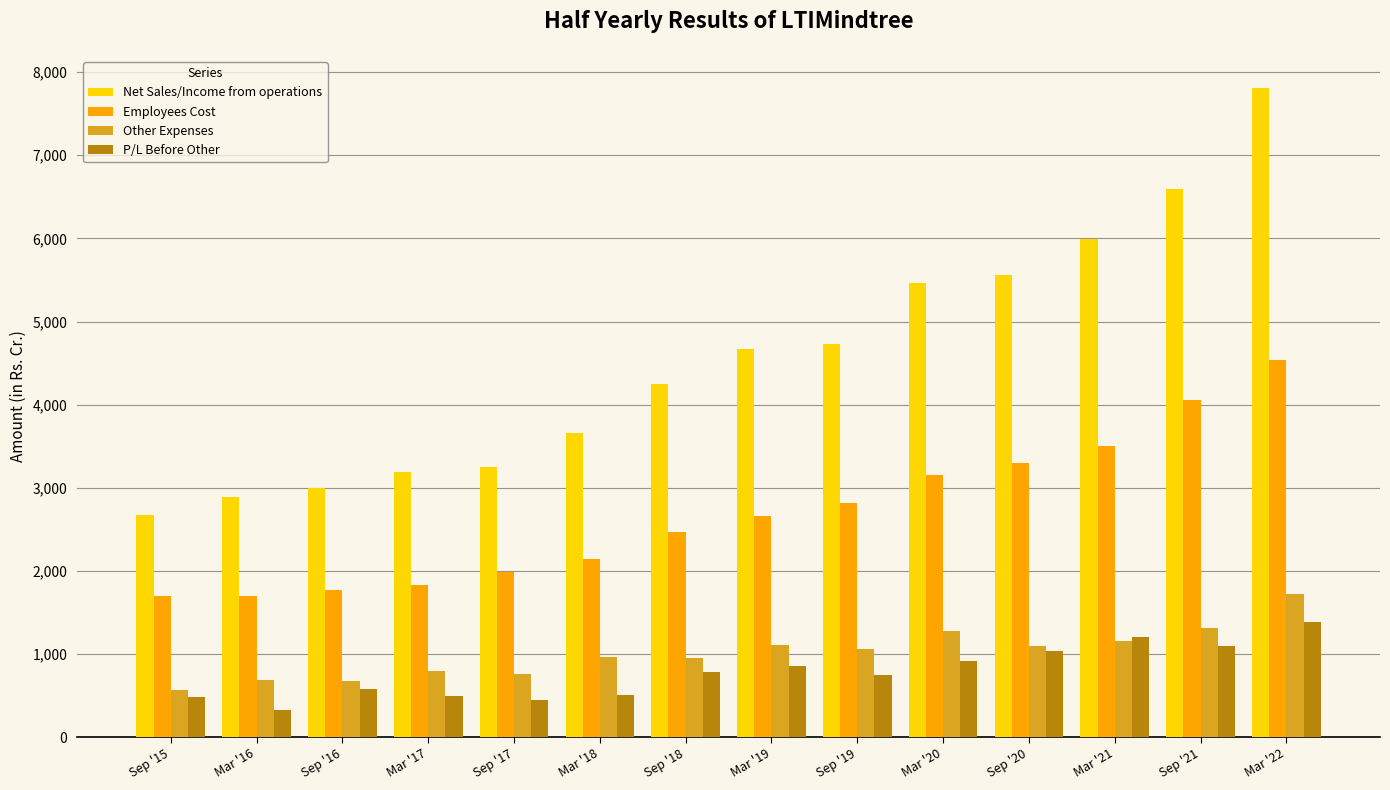

Are the bars grouped side by side (vs. stacked)?

Yes